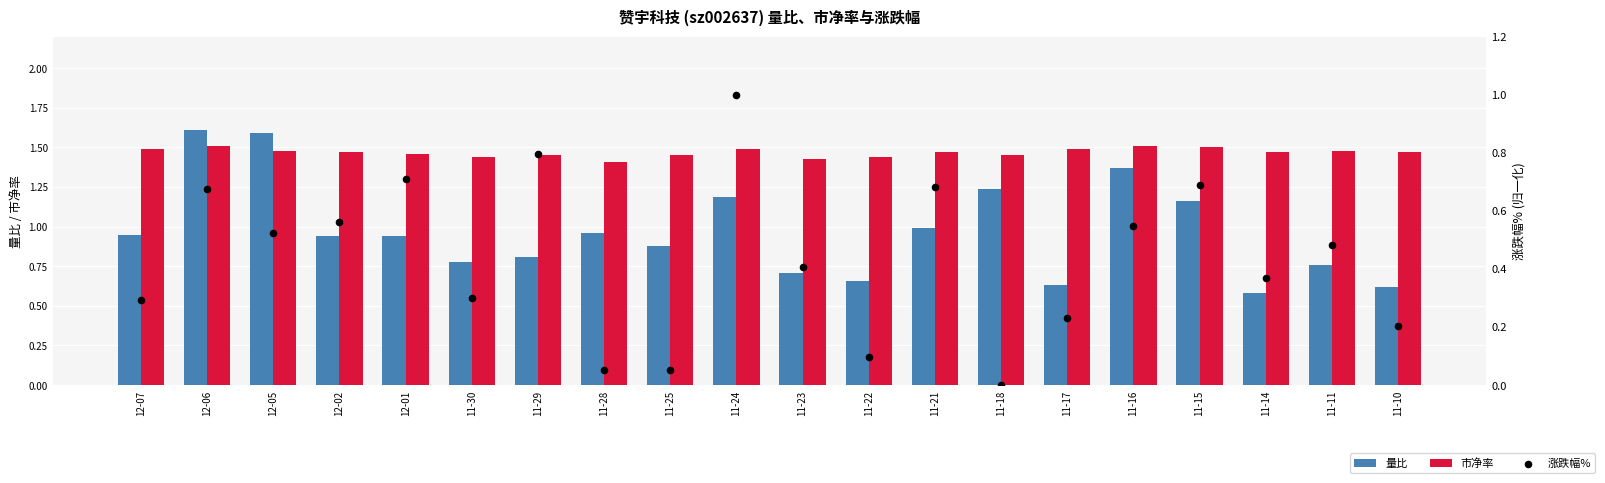

What are all the series names shown in the legend?

量比, 市净率, 涨跌幅%